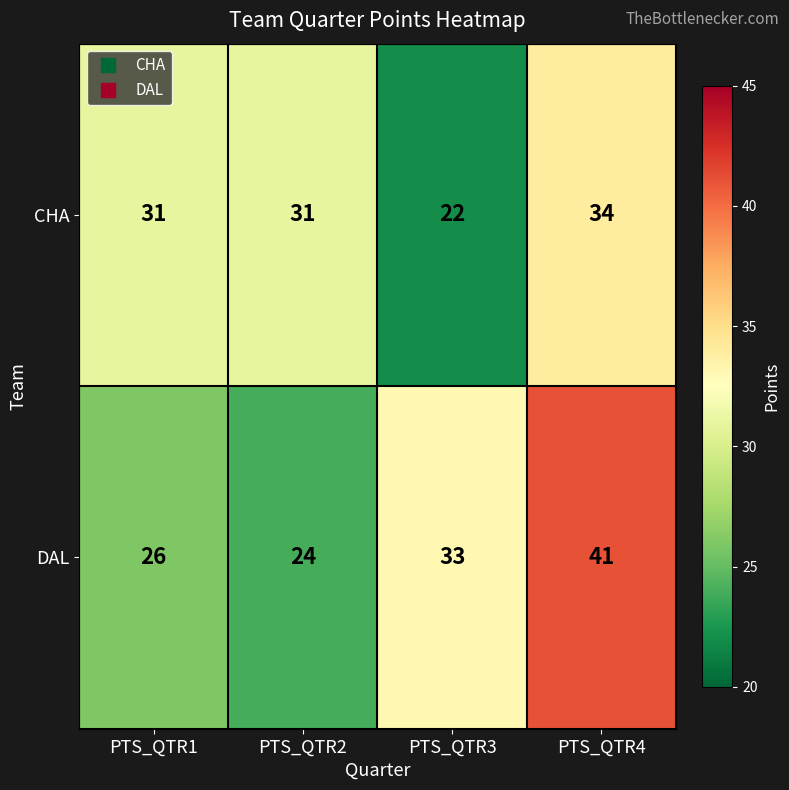

Which series has the largest total across all categories?

DAL